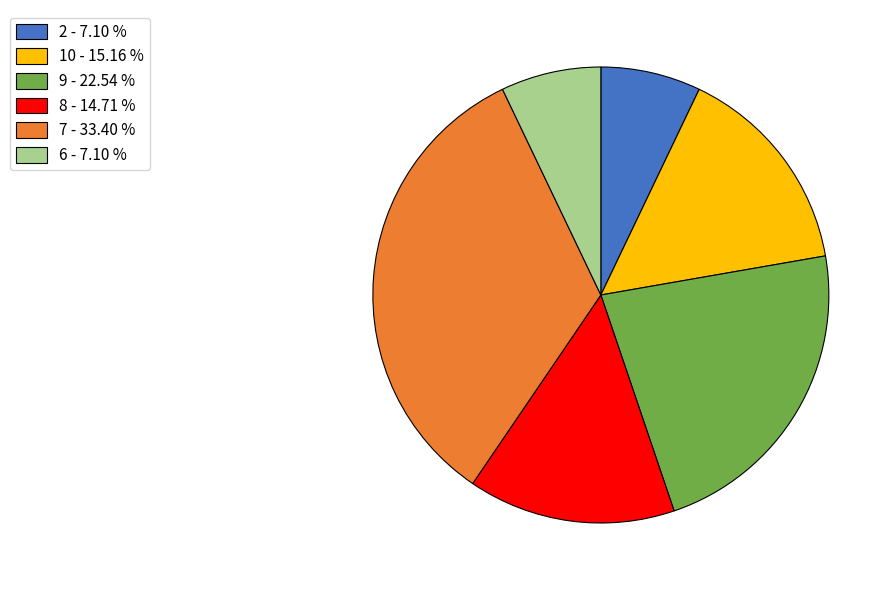

Is the sum of 8 - 14.71 % and 9 - 22.54 % greater than half?

No